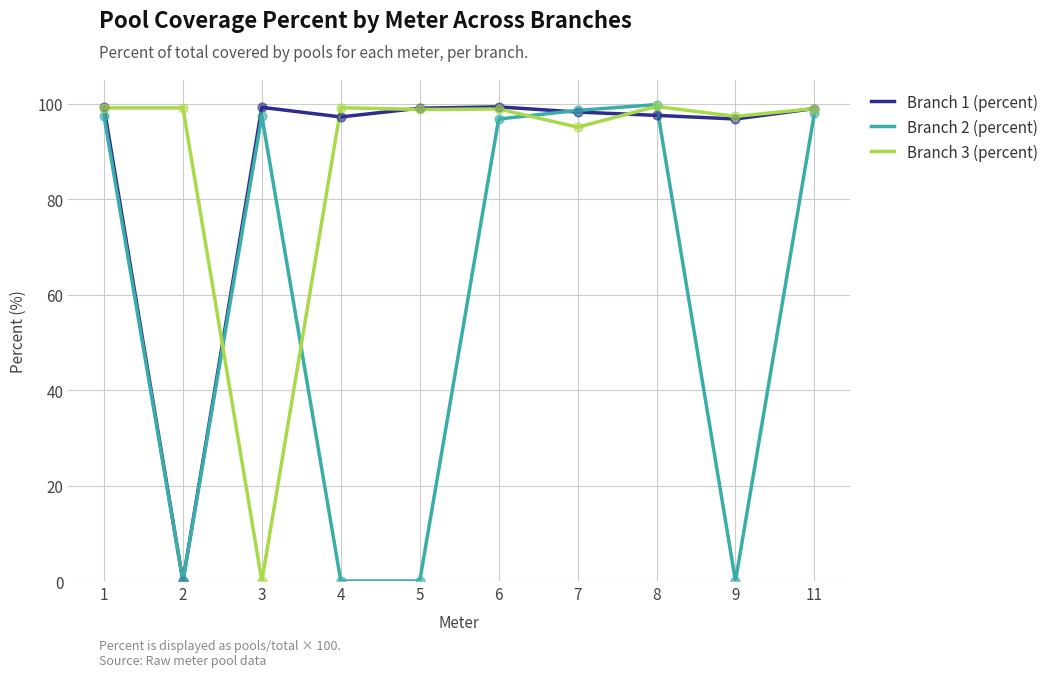

At how many categories does at least one series exceed 94?

10